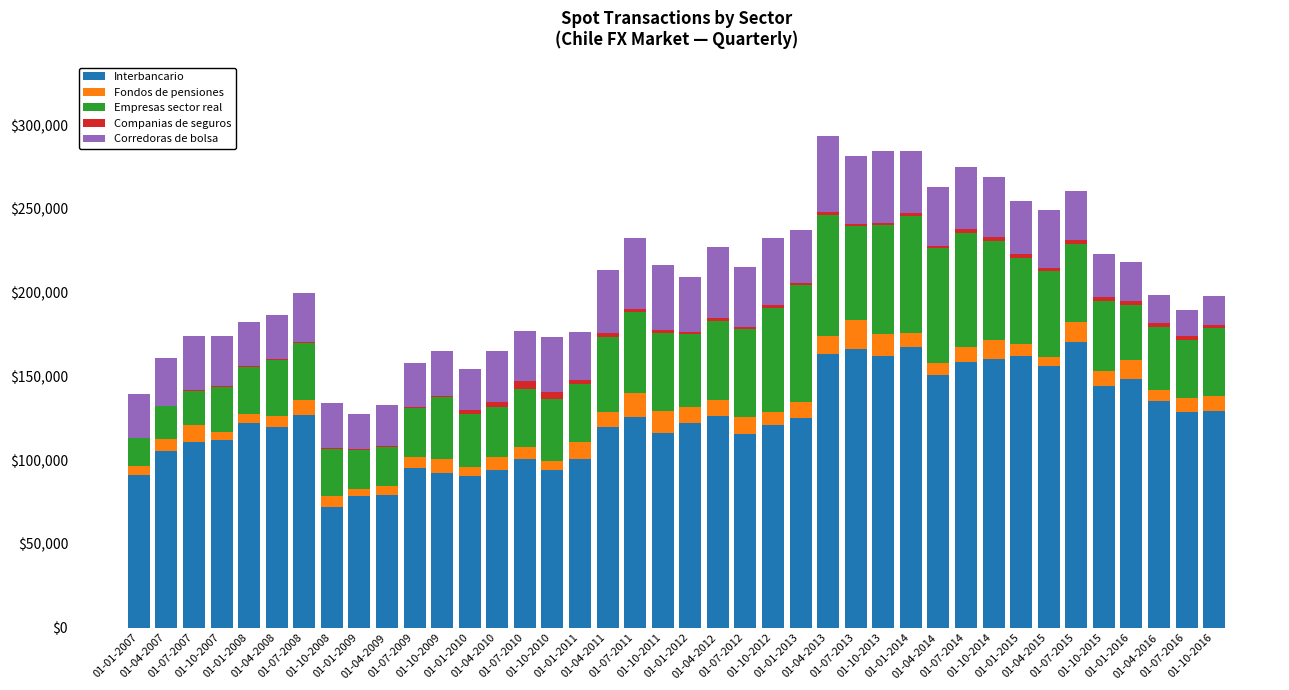

What is the maximum value for Interbancario?

170397